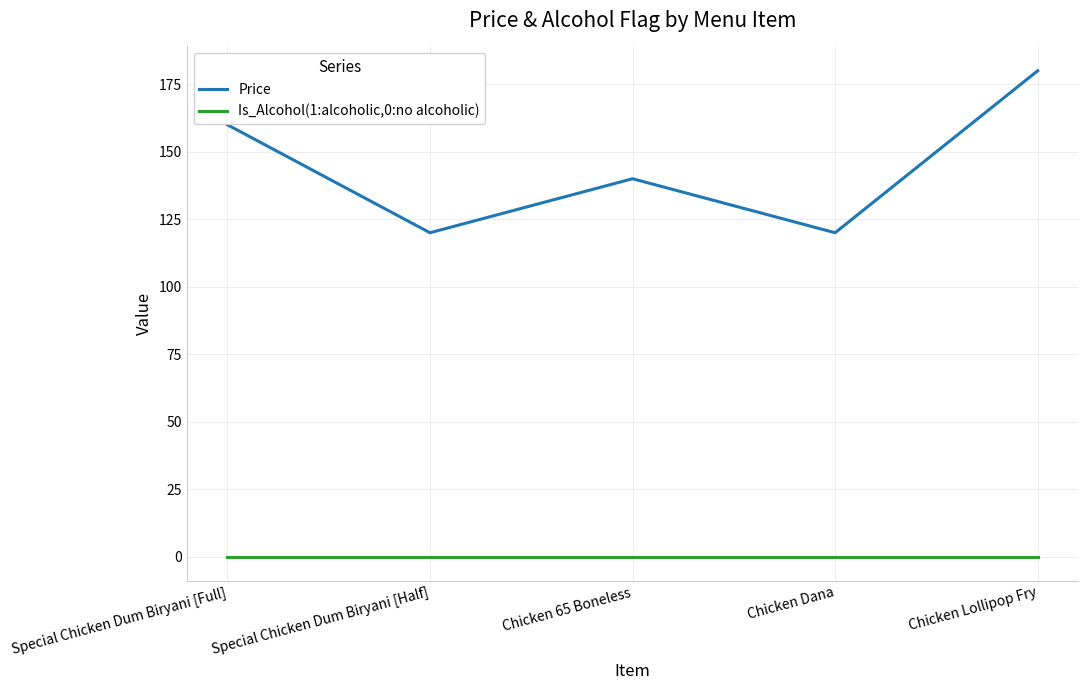

Which series has the widest spread of values?

Price